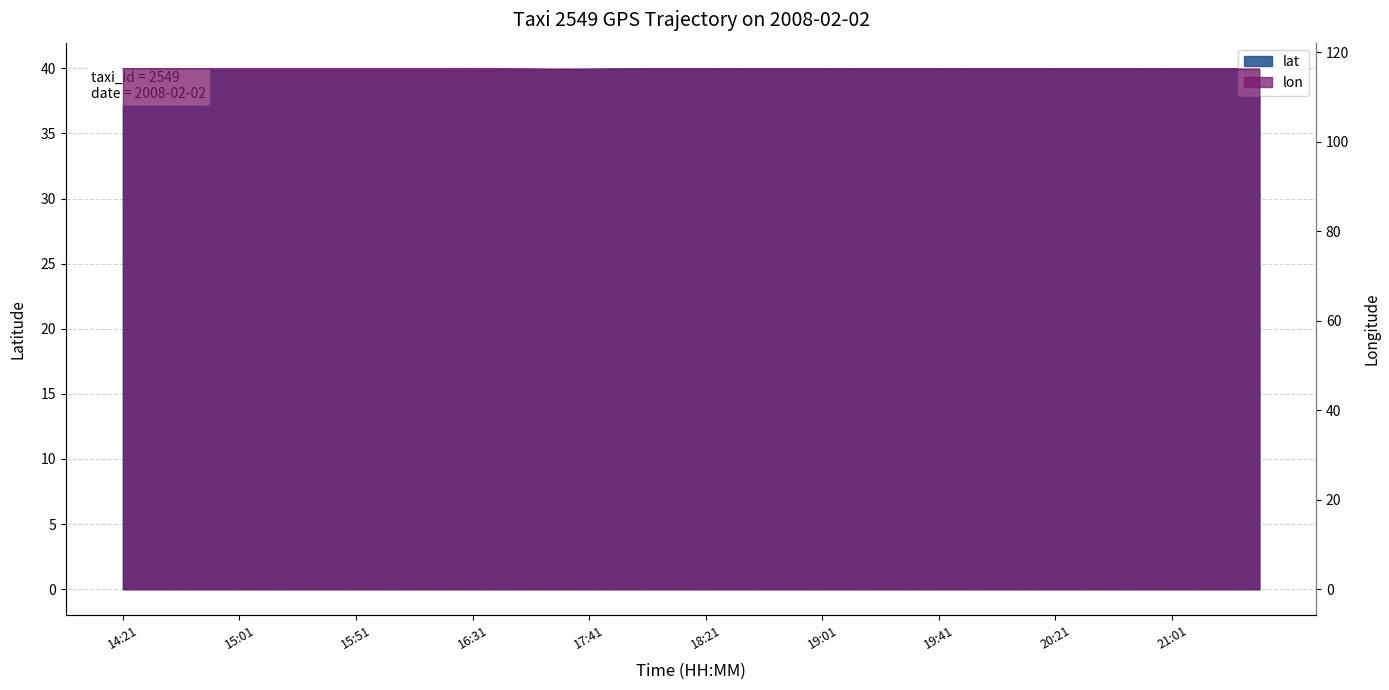

True or false: lon has a value of 116.3 at 21:11.

True